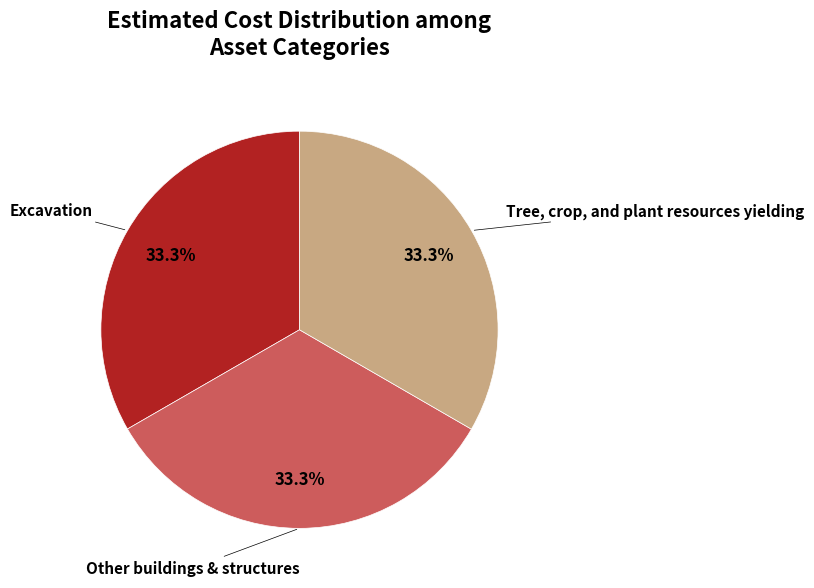

How many segments does this pie chart have?

3